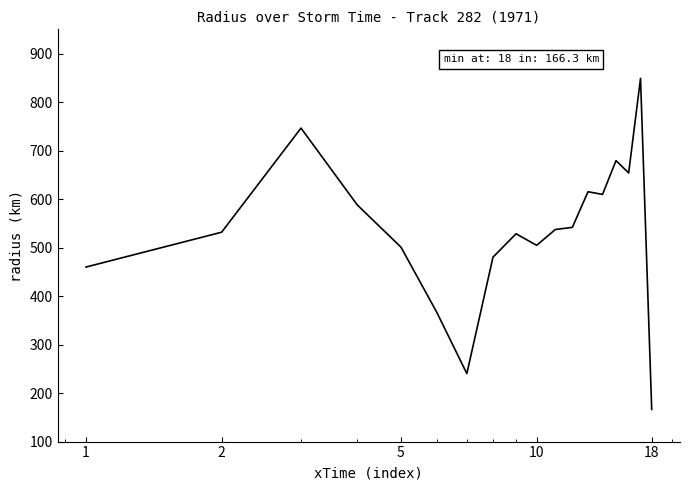

What is the minimum value shown in the chart?

166.3